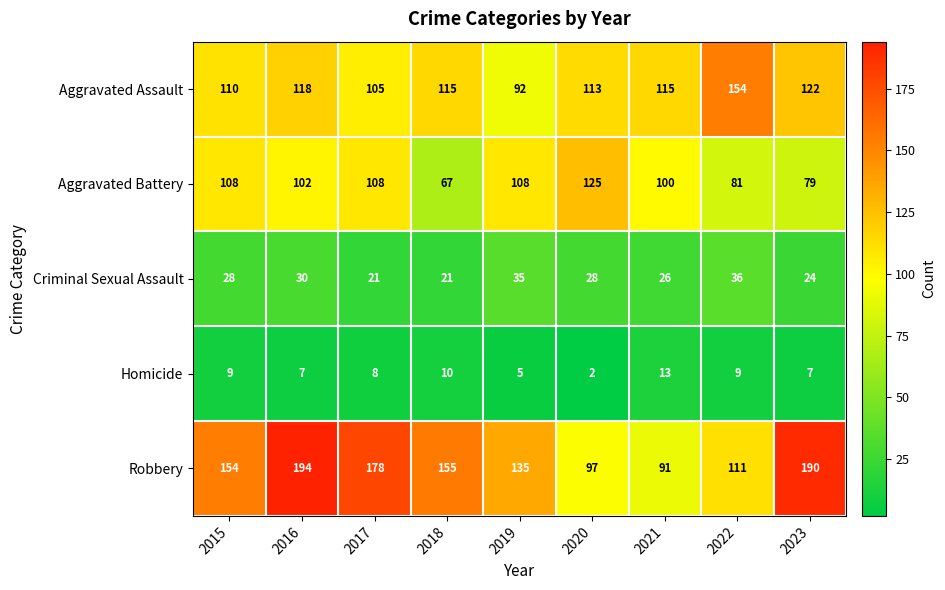

Where does the Homicide series first go above 8?

2015